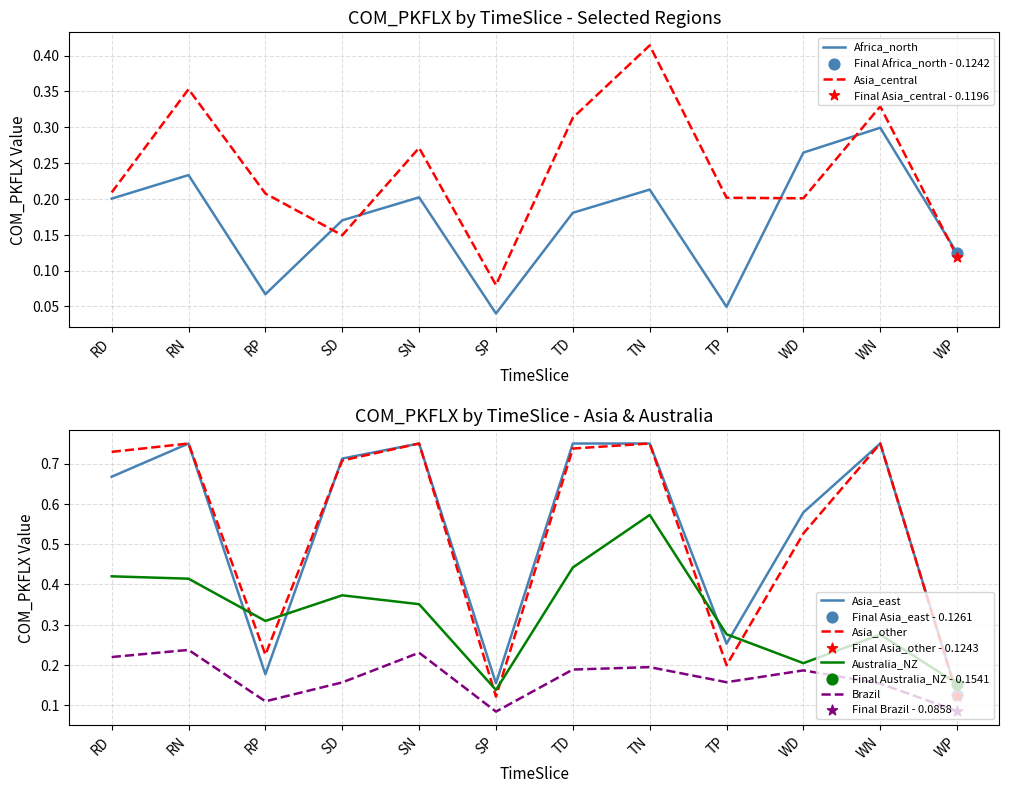

What are all the series names shown in the legend?

Africa_north, Asia_central, Asia_east, Asia_other, Australia_NZ, Brazil